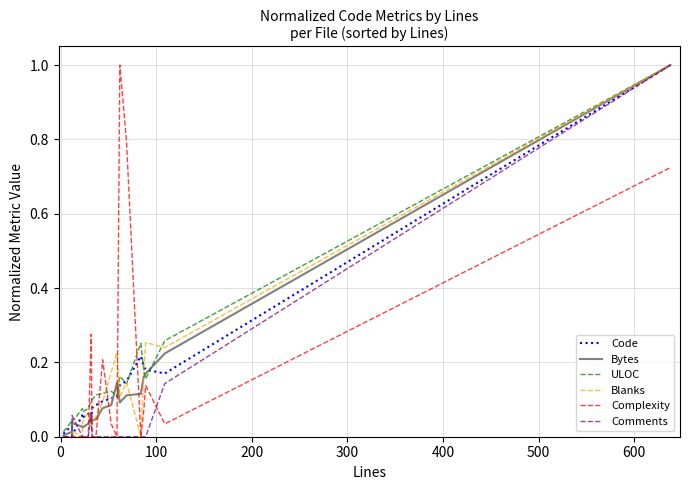

Is this an area chart (filled region under the line)?

No